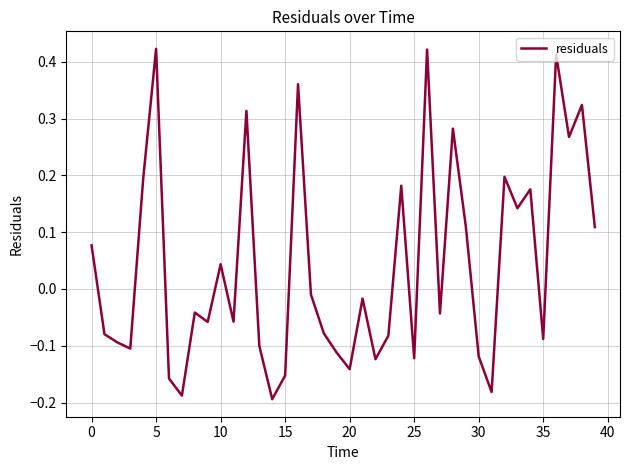

What is the difference between the maximum and minimum values?

0.6